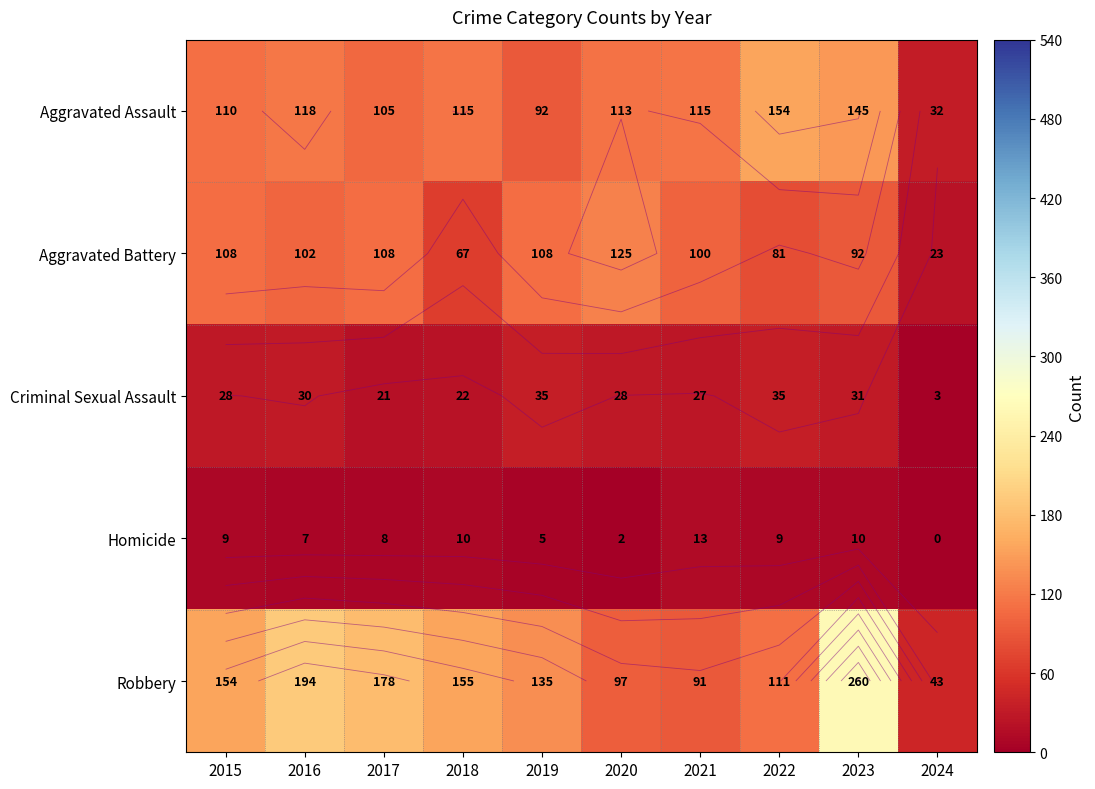

How many values in the Robbery series are below 154?

5